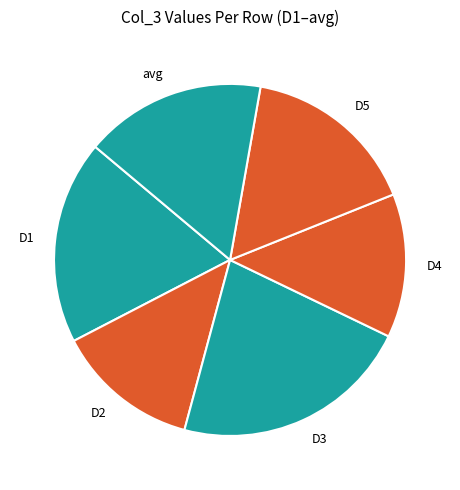

Is there a majority slice in this chart?

No